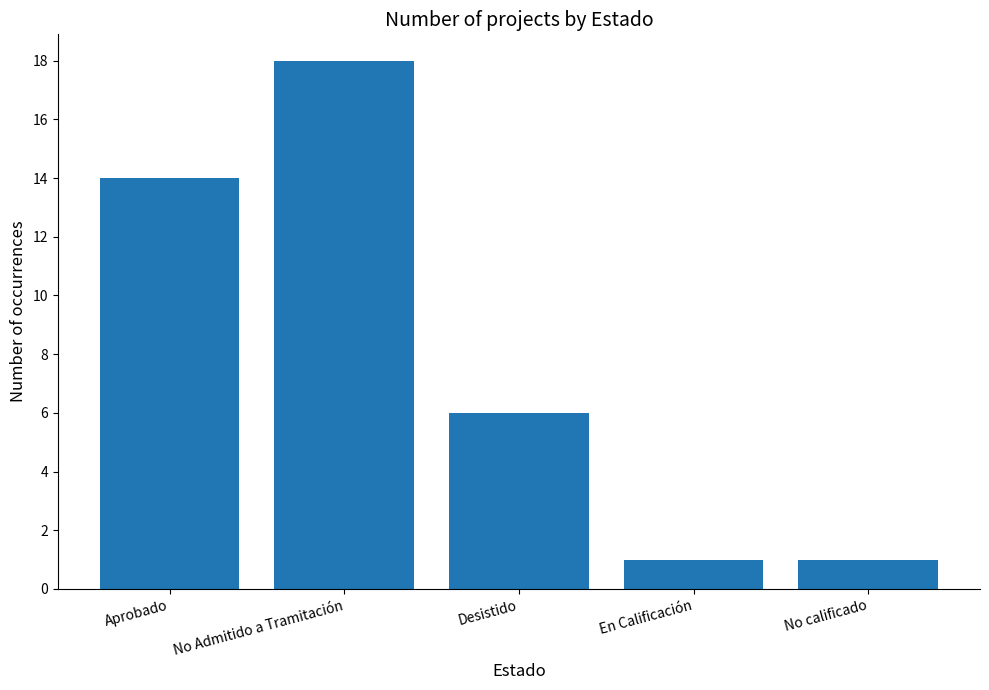

Reading left to right, list all the values displayed in this chart.

Aprobado=14	No Admitido a Tramitación=18	Desistido=6	En Calificación=1	No calificado=1